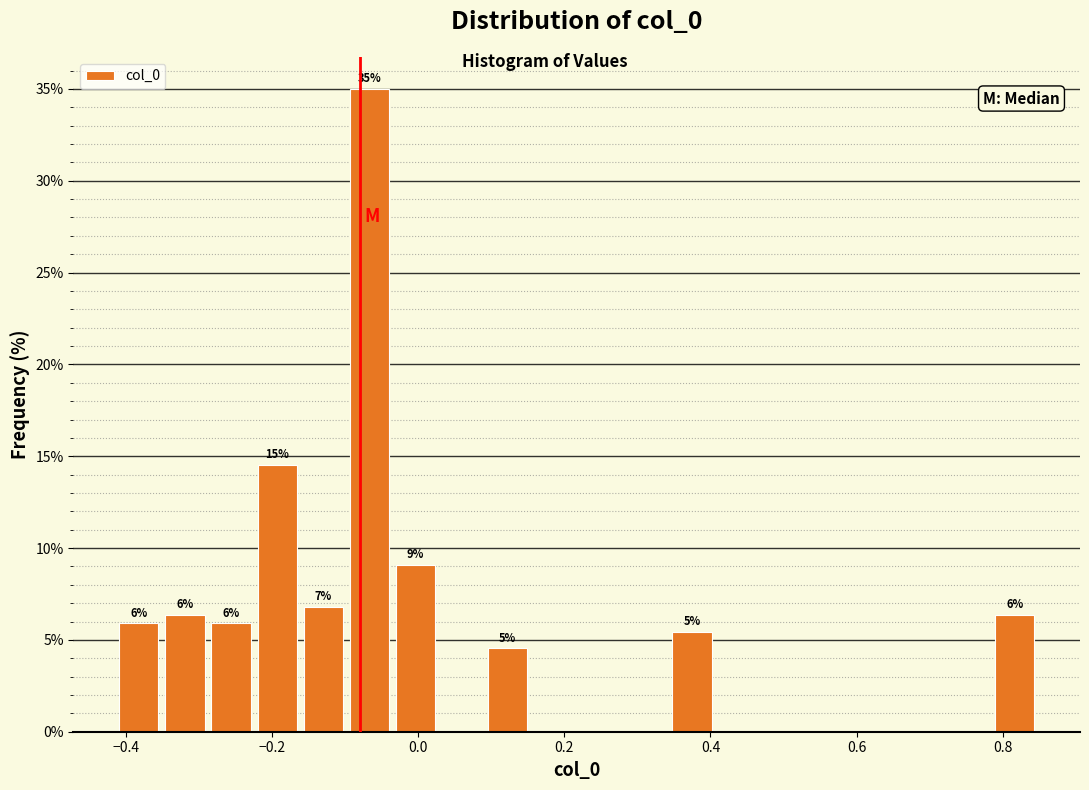

Read against the x-axis, roughly where is the centre of the tallest bar?

-0.06